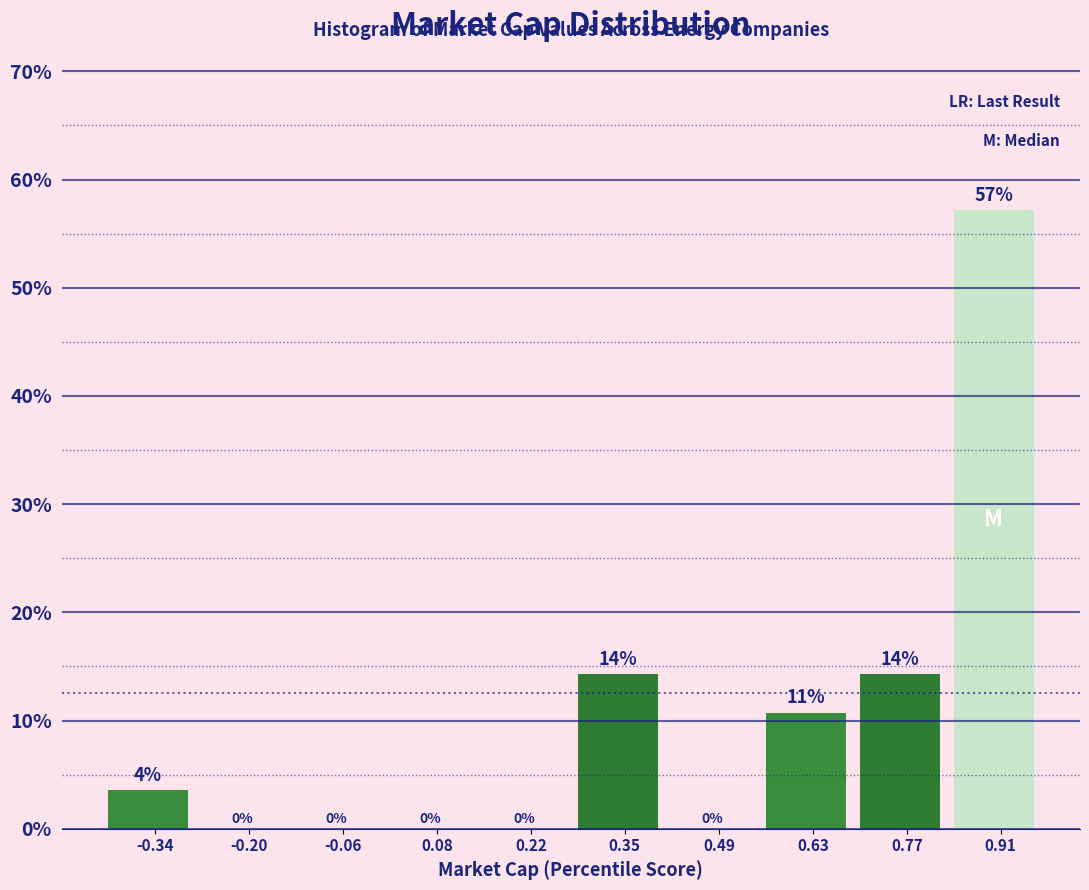

Which range on the x-axis has the tallest bar?

0.84 to 0.98